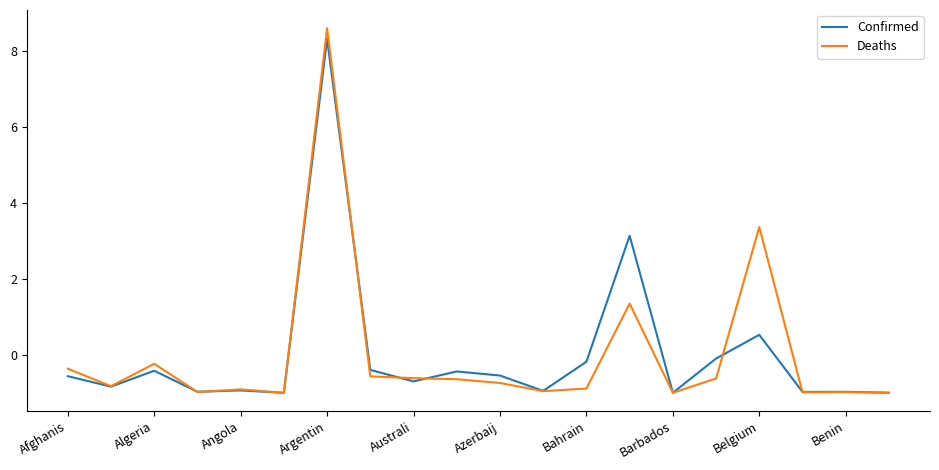

Does the chart display data point markers on the line(s)?

No